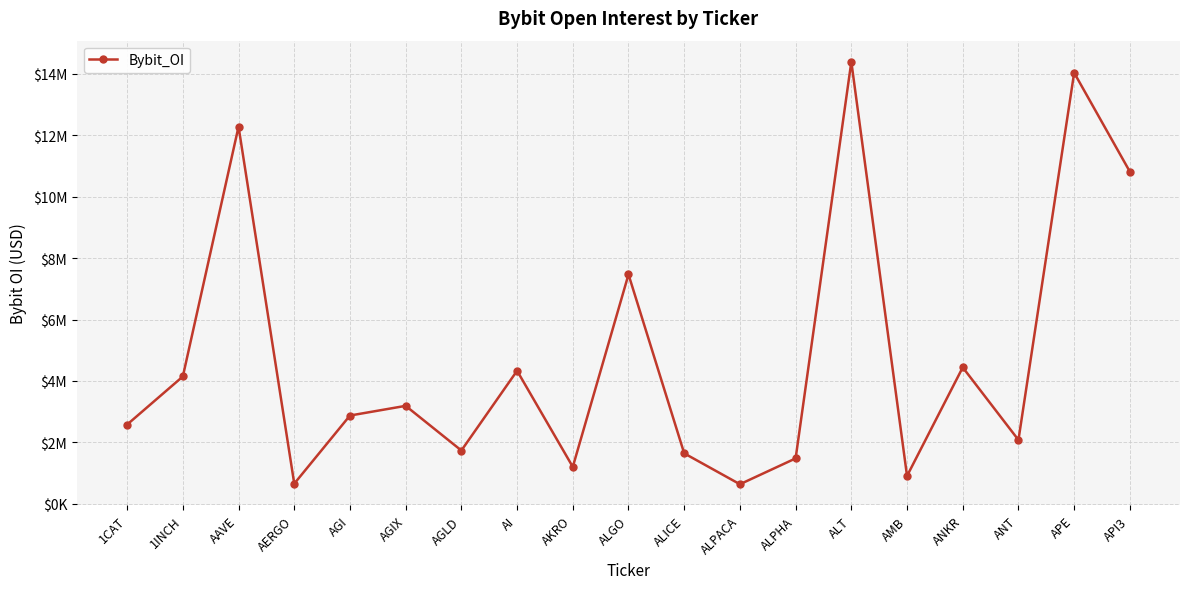

Is this an area chart (filled region under the line)?

No